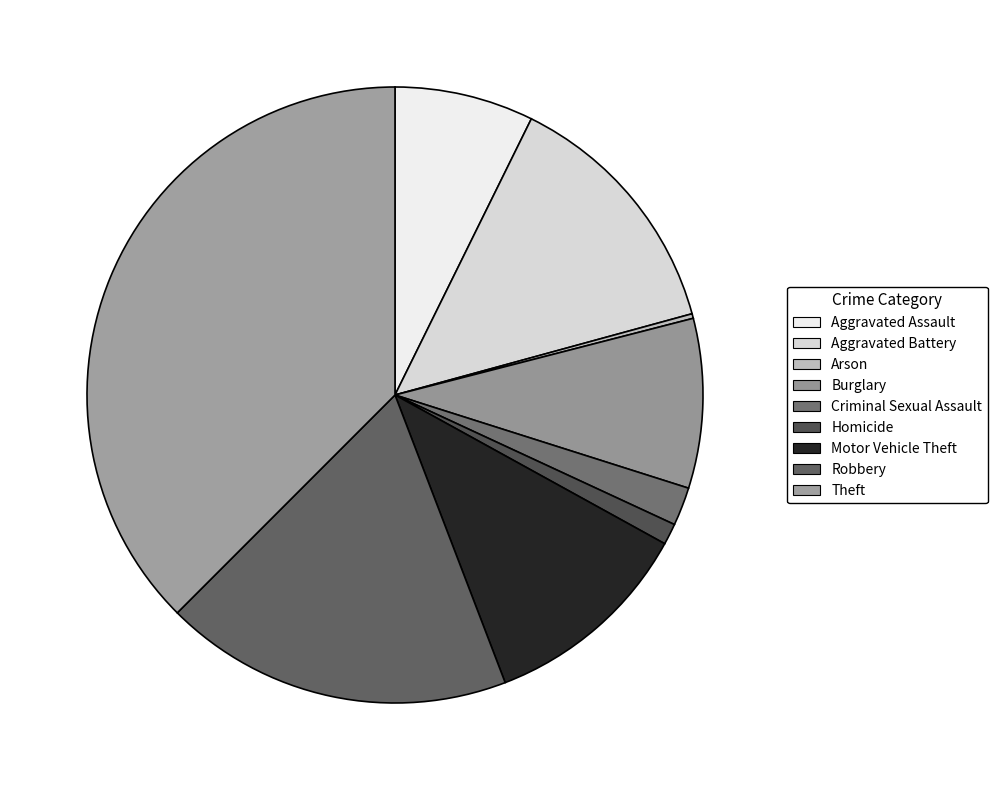

True or false: Aggravated Battery accounts for 6% of the total.

False